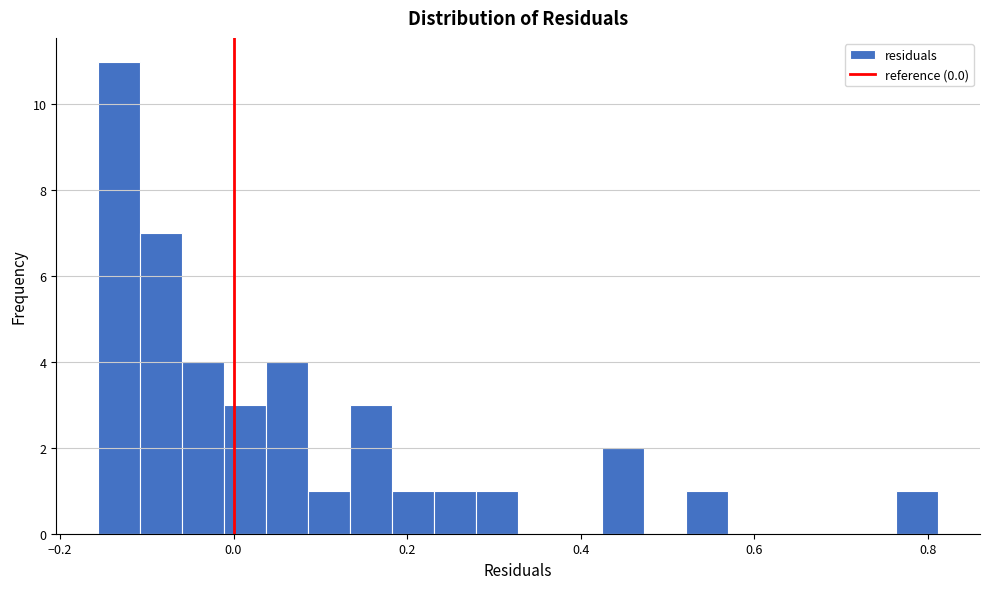

Around what value on the x-axis is the tallest bar? Give the approximate position of its centre, as read against the axis.

-0.14